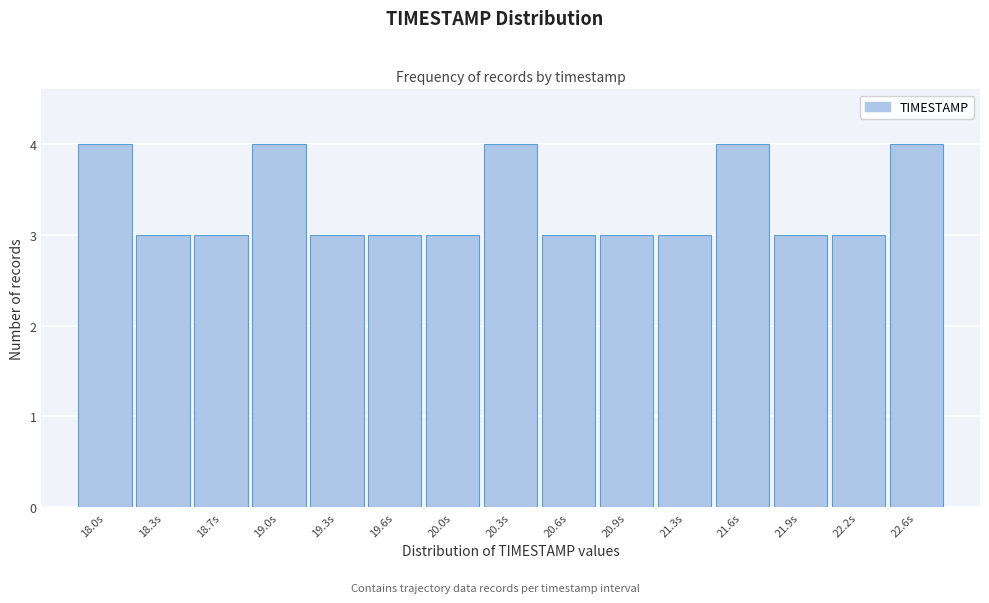

Reading left to right, list all the values displayed in this chart.

18.0s=4	18.3s=3	18.7s=3	19.0s=4	19.3s=3	19.6s=3	20.0s=3	20.3s=4	20.6s=3	20.9s=3	21.3s=3	21.6s=4	21.9s=3	22.2s=3	22.6s=4